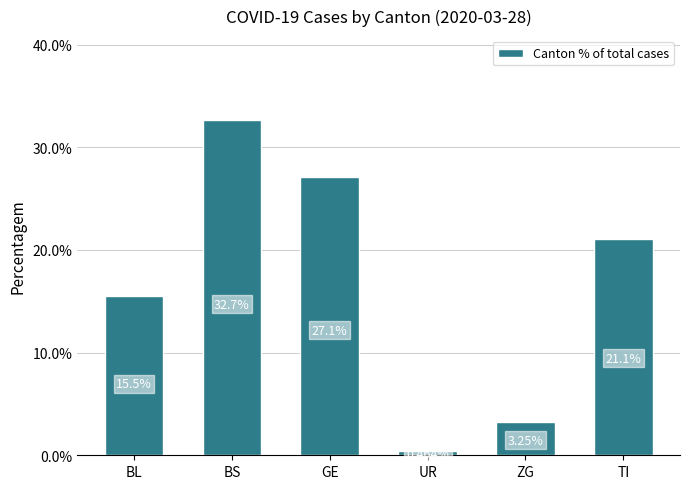

What is the sum of all values?

100.0